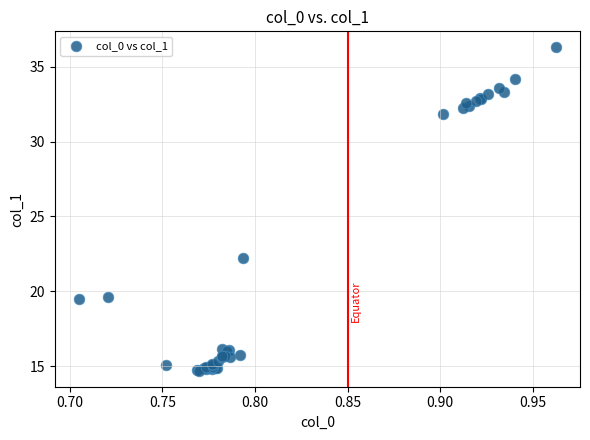

What Y value in the scatter plot is closest to 25?

22.2